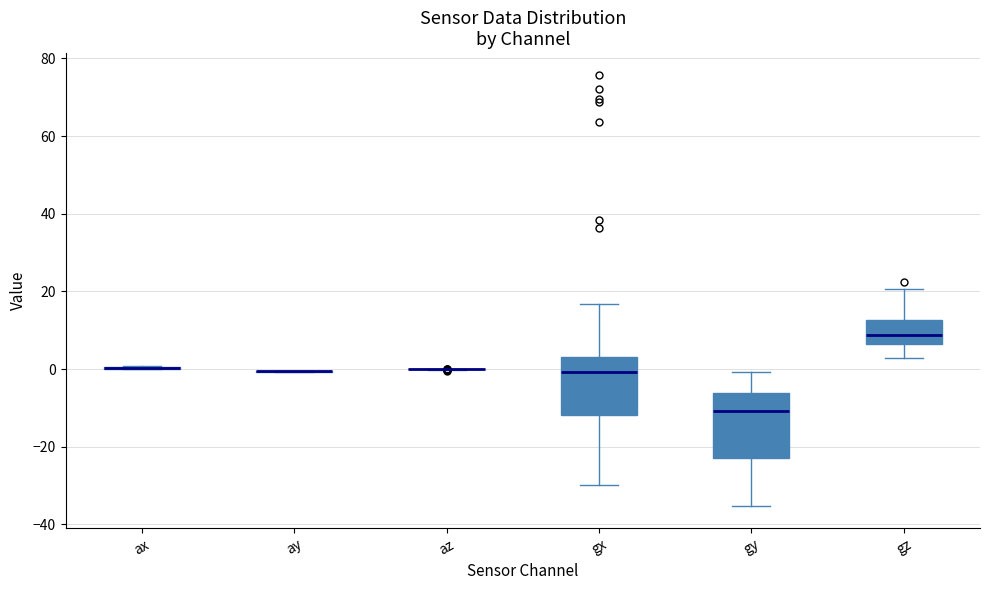

Reading left to right, transcribe this box plot: for each box, give where its median line is, the range the box spans, and where its two whiskers end, as read against the y-axis. The values are not printed on the chart, so give them approximately, as read against the axis.

ax: box collapsed to a line at 0, whiskers 0 to 0
ay: box collapsed to a line at 0, whiskers 0 to 0
az: box collapsed to a line at 0, whiskers 0 to 0
gx: median 0, box -12 to 4, whiskers -30 to 16
gy: median -10, box -22 to -6, whiskers -36 to 0
gz: median 8, box 6 to 12, whiskers 2 to 20